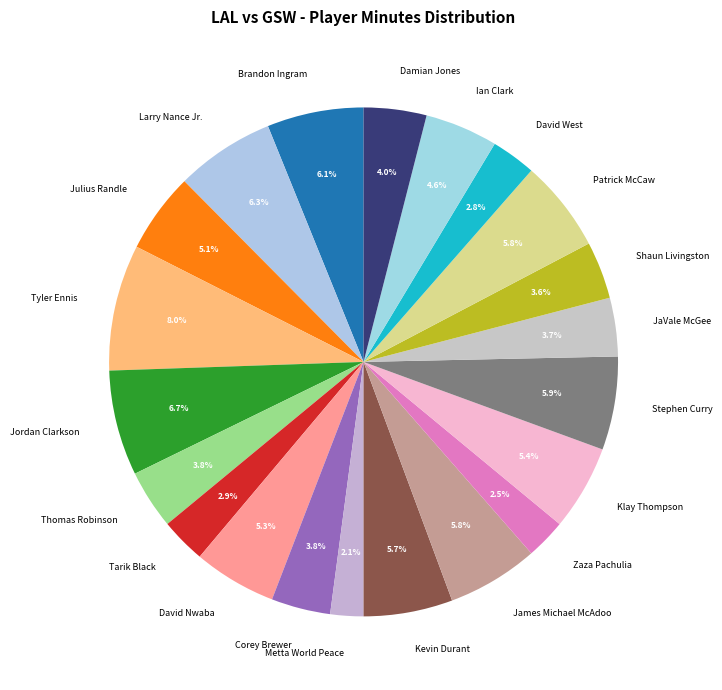

Which slice is the largest?

Tyler Ennis